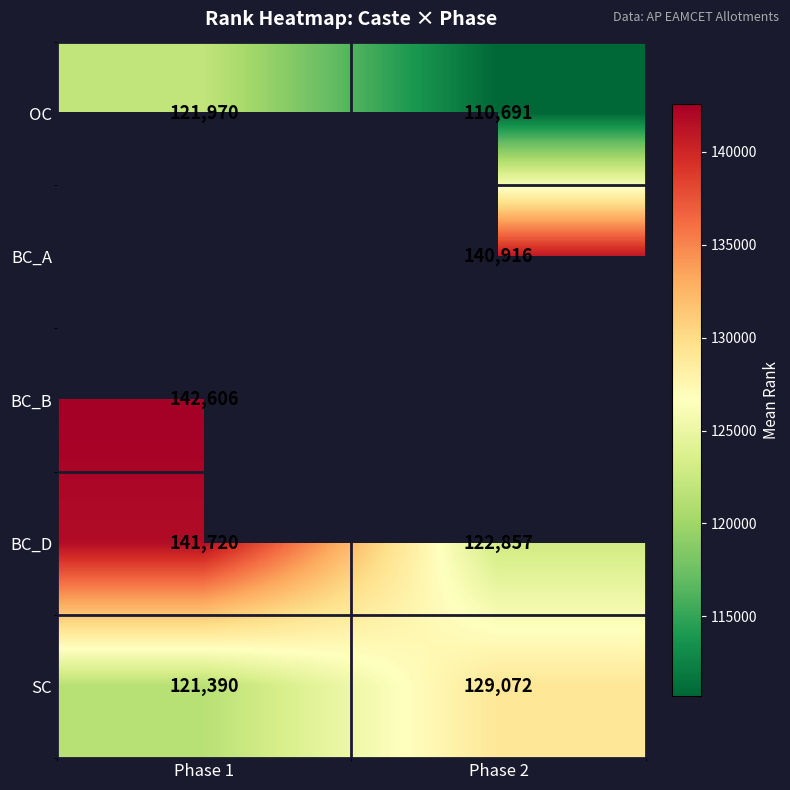

Rank the categories by SC value from lowest to highest.

Phase 1, Phase 2